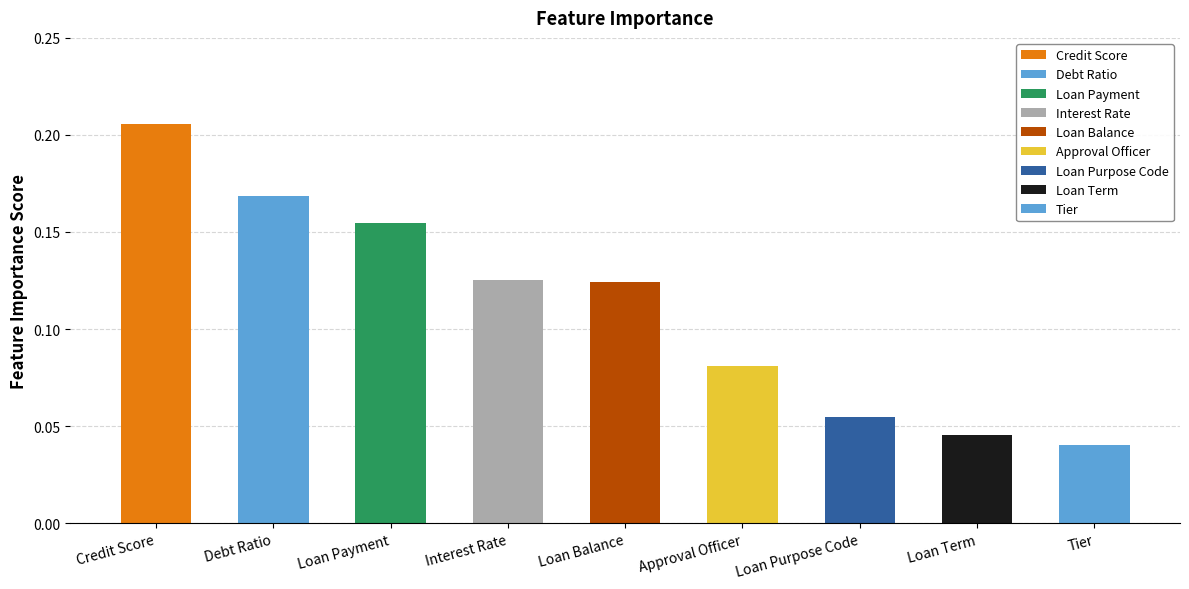

What is the maximum value shown in the chart?

0.2